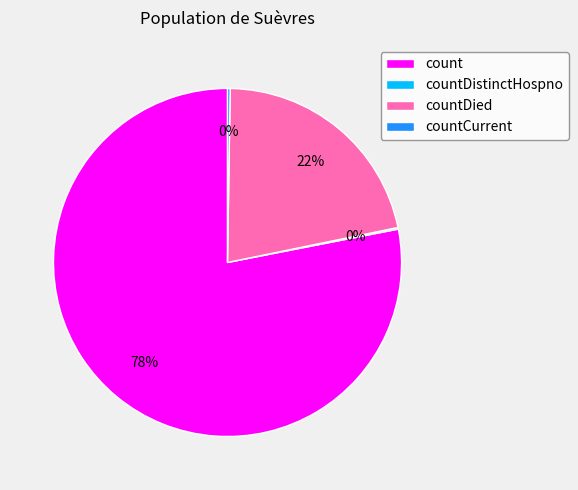

To the nearest percent, what is the average slice percentage?

25%